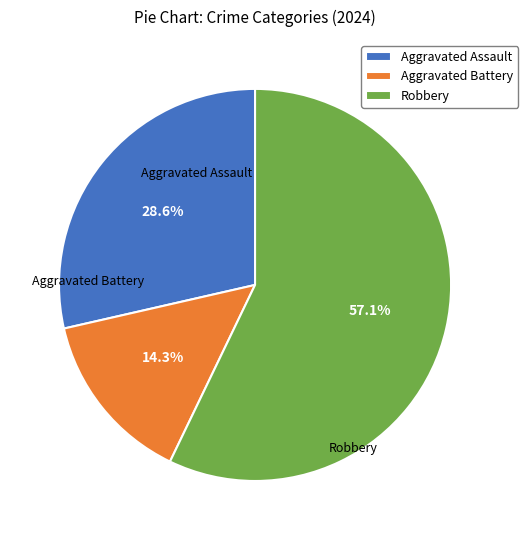

To the nearest percent, what is the combined percentage of Aggravated Battery and Robbery?

71%